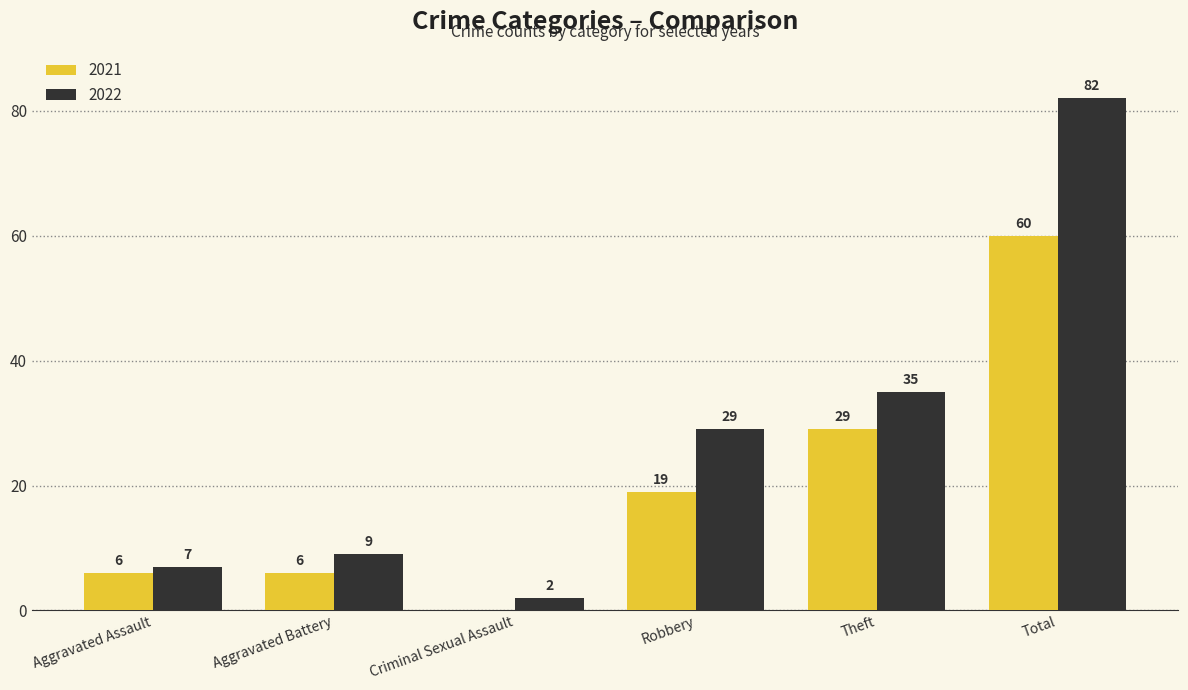

What is the approximate value of 2022 at Theft, to the nearest 5?

35